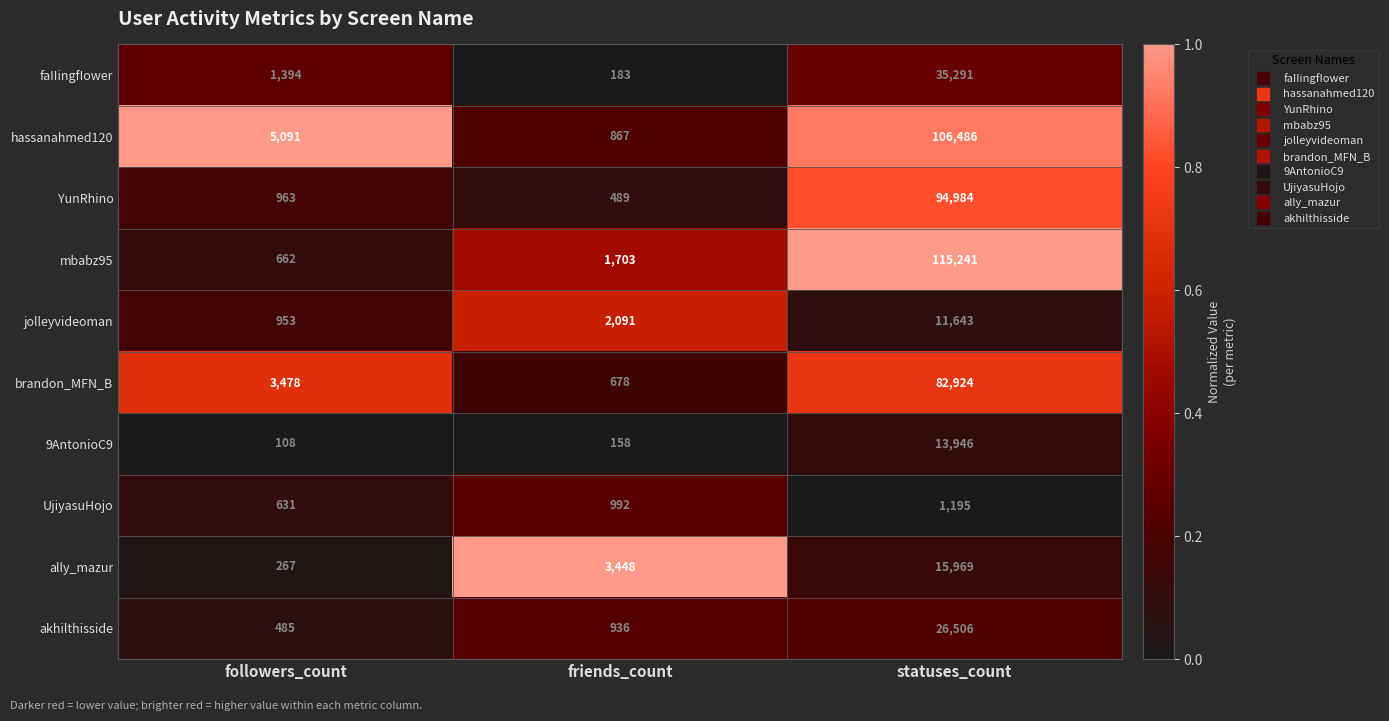

Which series has the largest range (max minus min)?

mbabz95